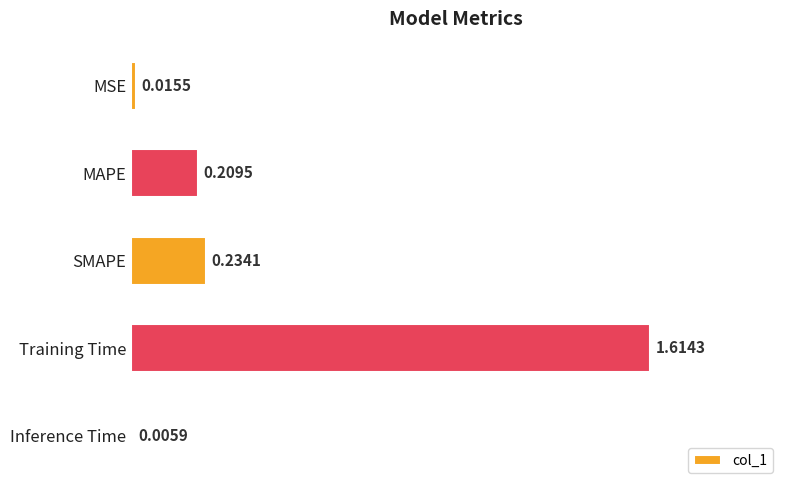

What is the sum of all values?

2.1